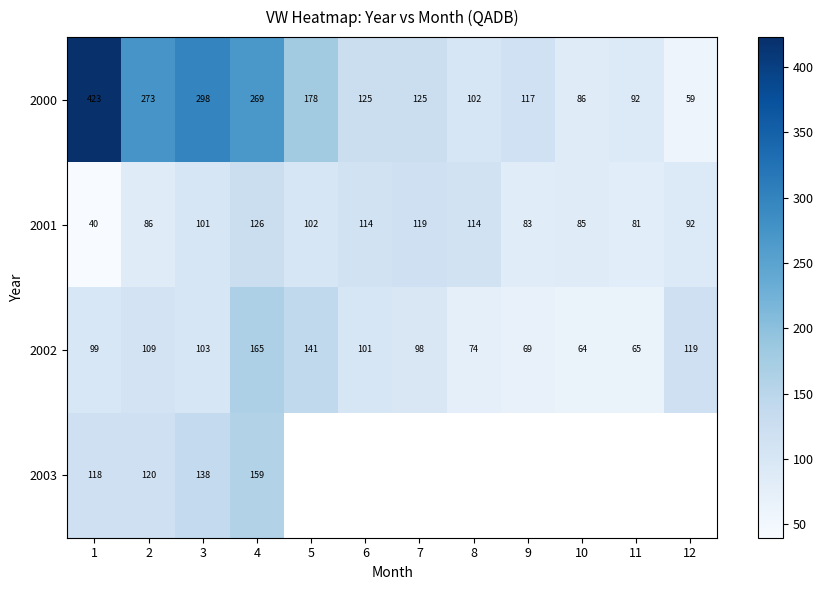

At which label does 2000 first exceed 125?

1